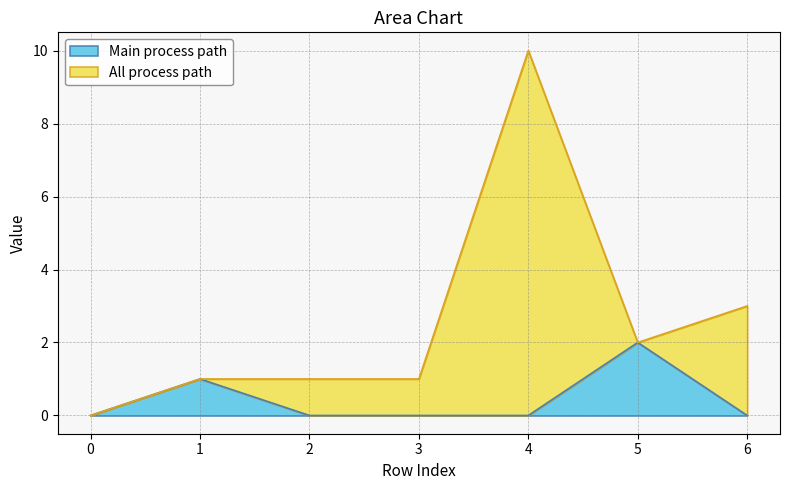

Between 2 and 4, which is larger?

2